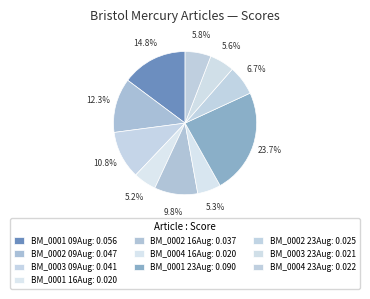

How many segments does this pie chart have?

10